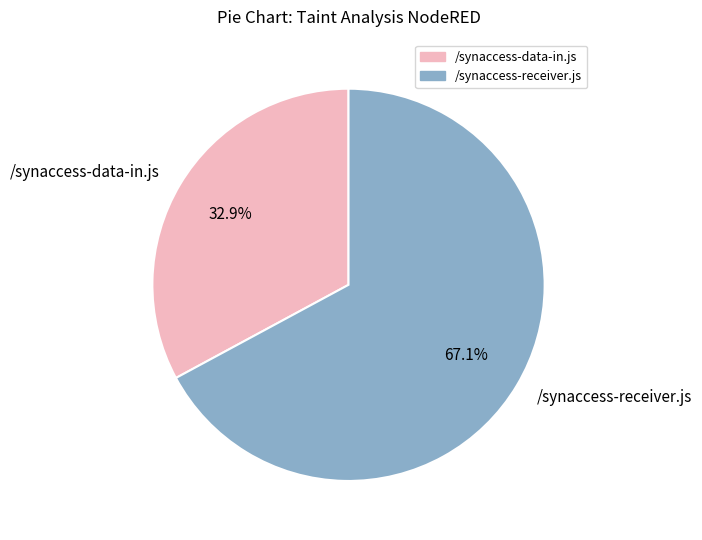

To the nearest percent, what is the difference between the /synaccess-receiver.js and /synaccess-data-in.js slice percentages?

34%